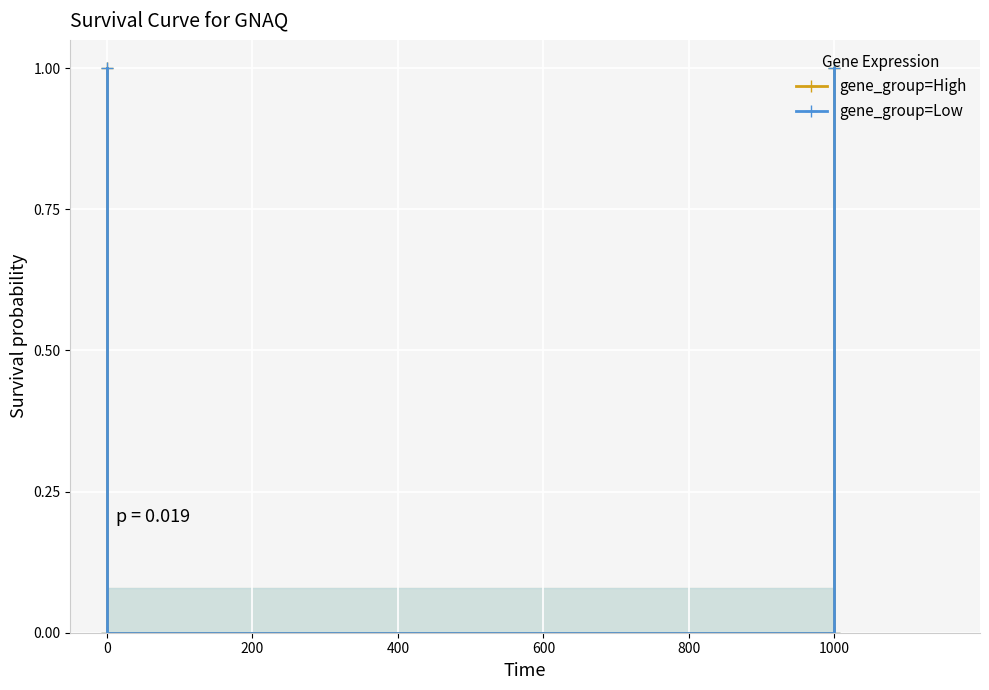

True or false: gene_group=High has more than 2 interior local peaks.

False